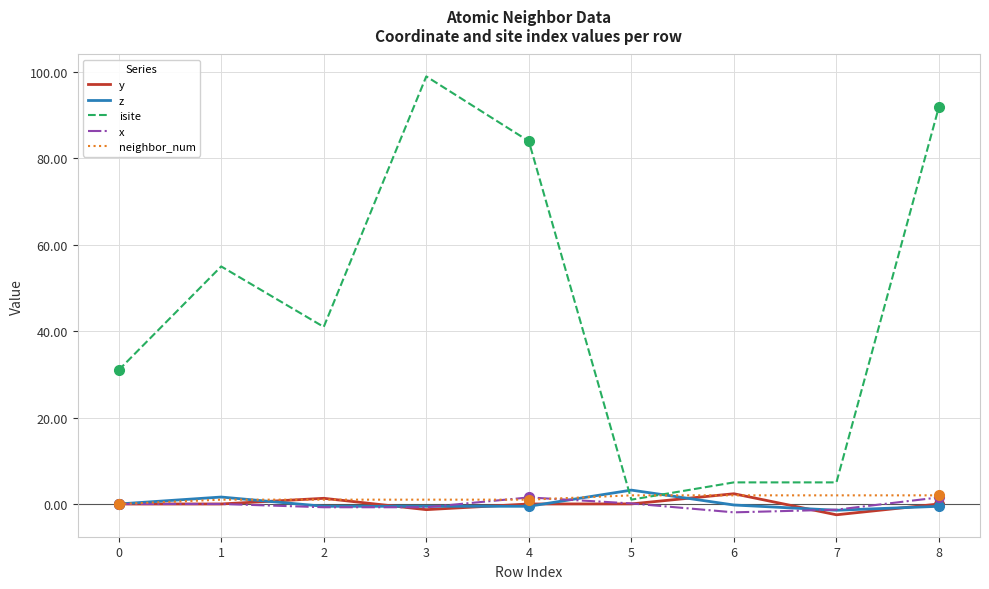

What is the difference between the z values at 7 and 8?

0.9